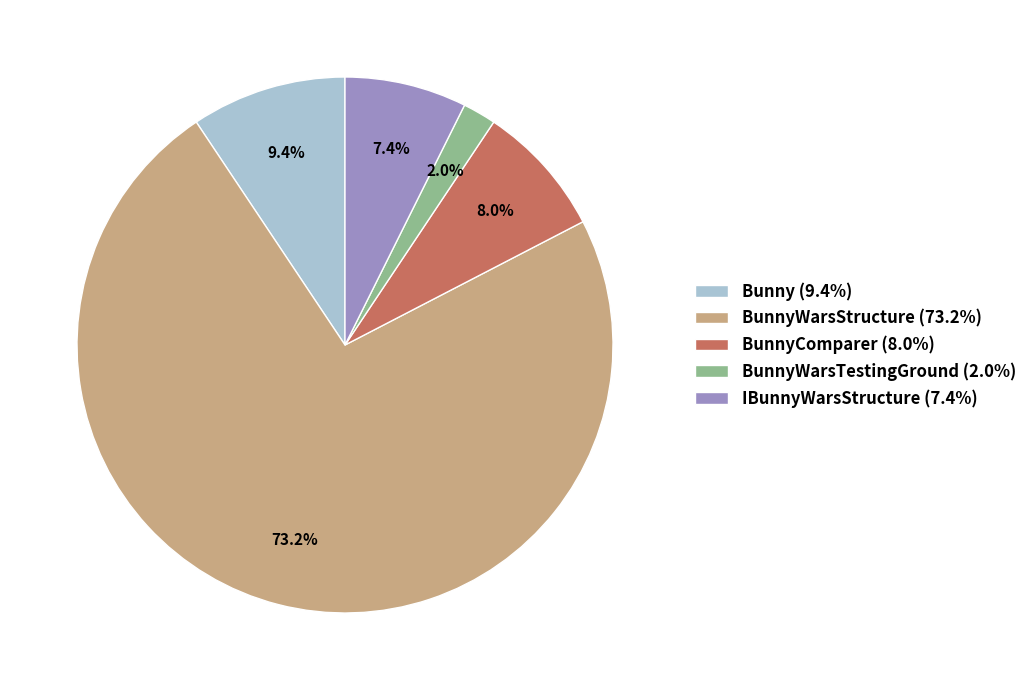

Is BunnyWarsStructure (73.2%) the majority of the pie?

Yes